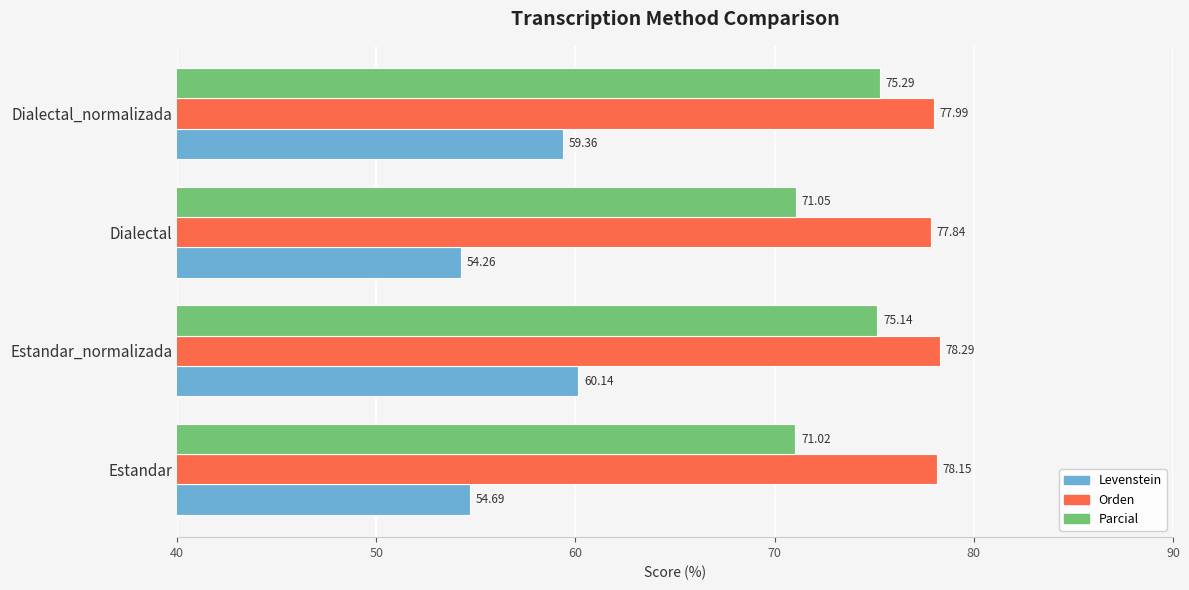

Which series has the largest range (max minus min)?

Levenstein